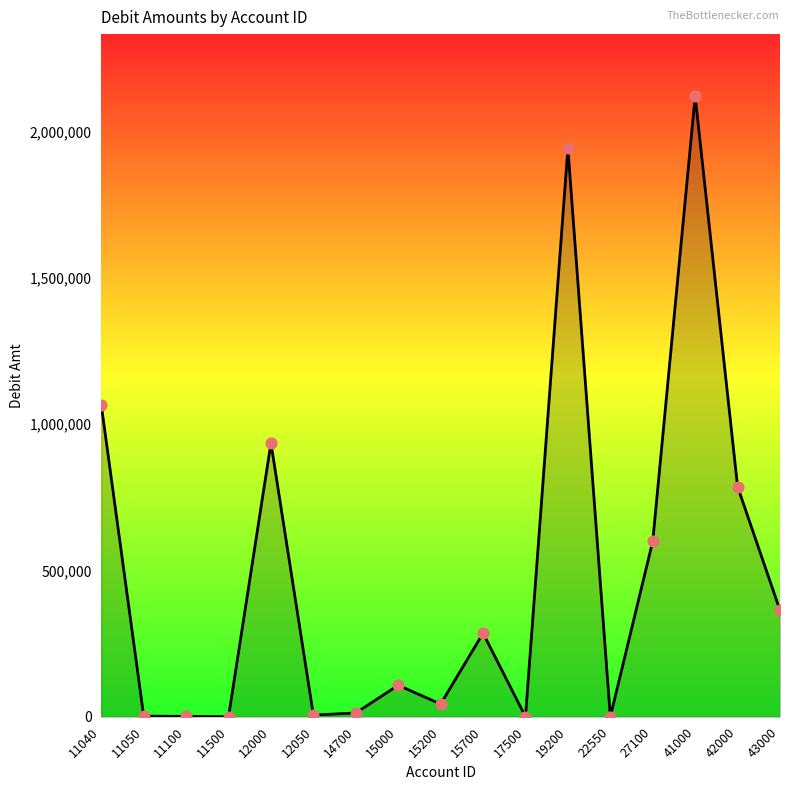

What is the change in value from 14700 to 15700?

+272648.8